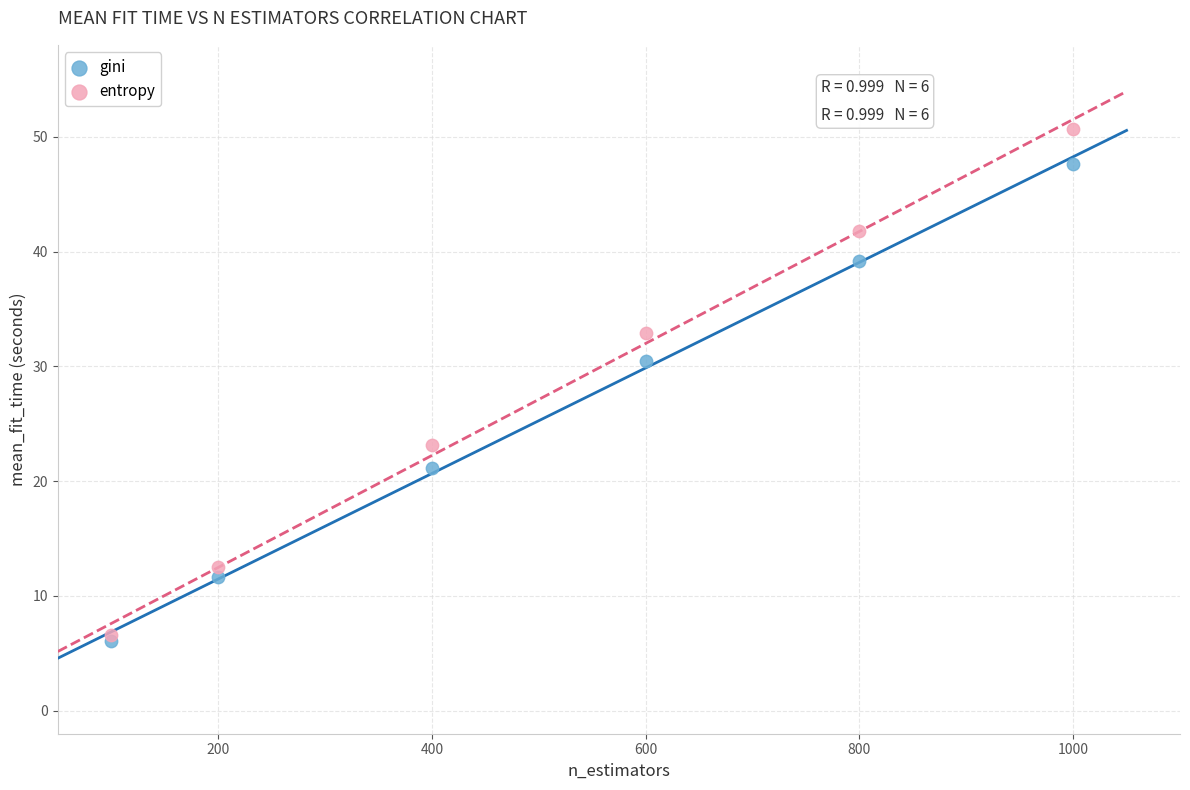

In the gini series, what Y value is closest to 26?

30.5